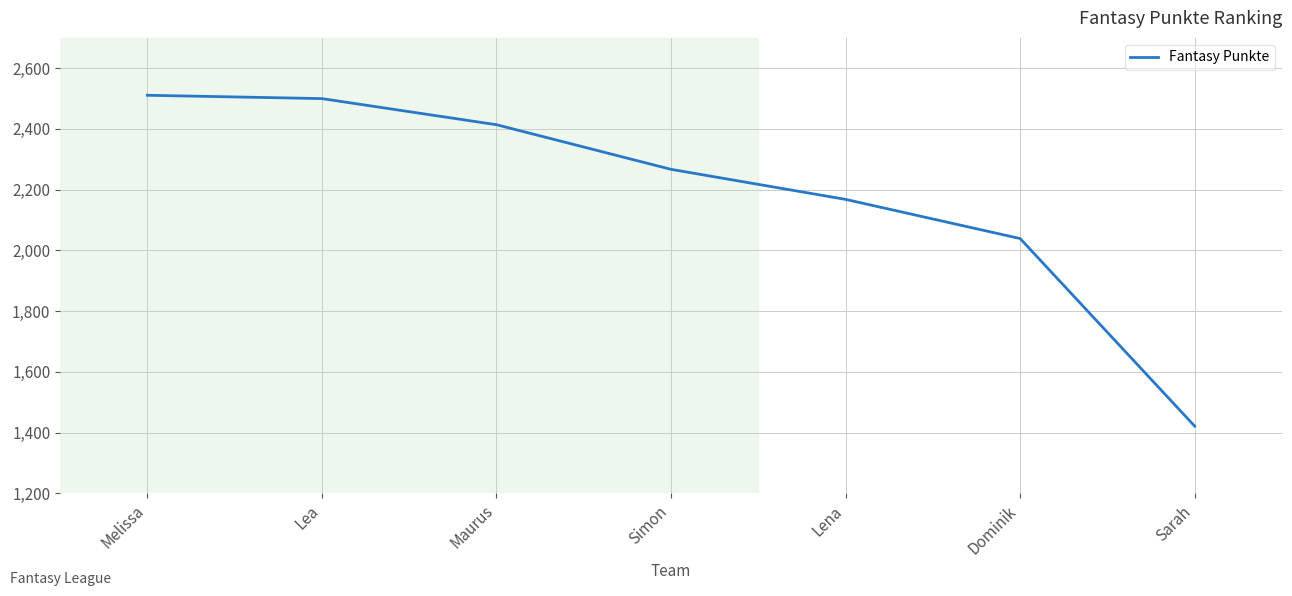

Does the chart have visible grid lines?

Yes